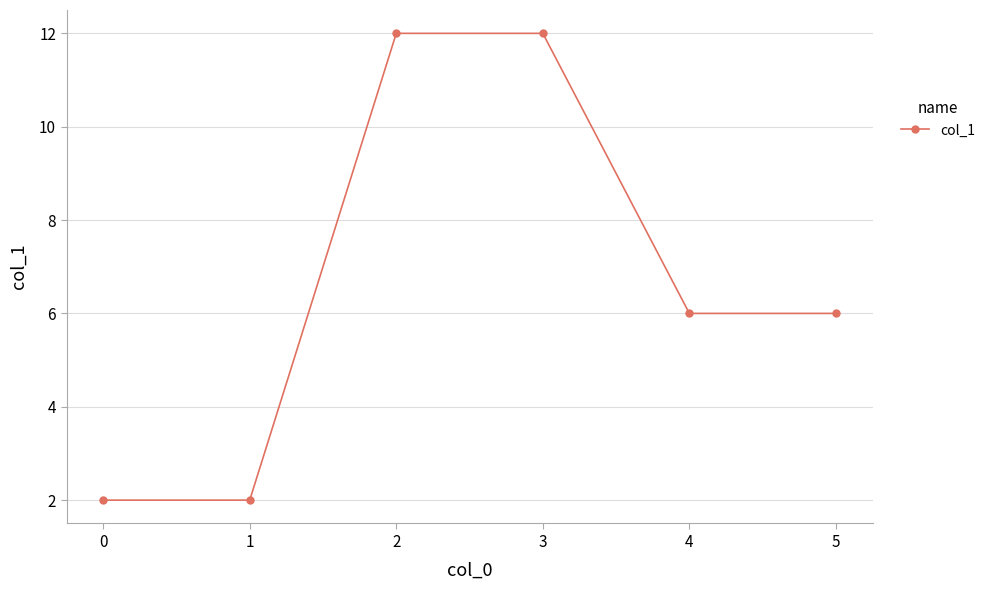

Which has a higher value, 0 or 3?

3